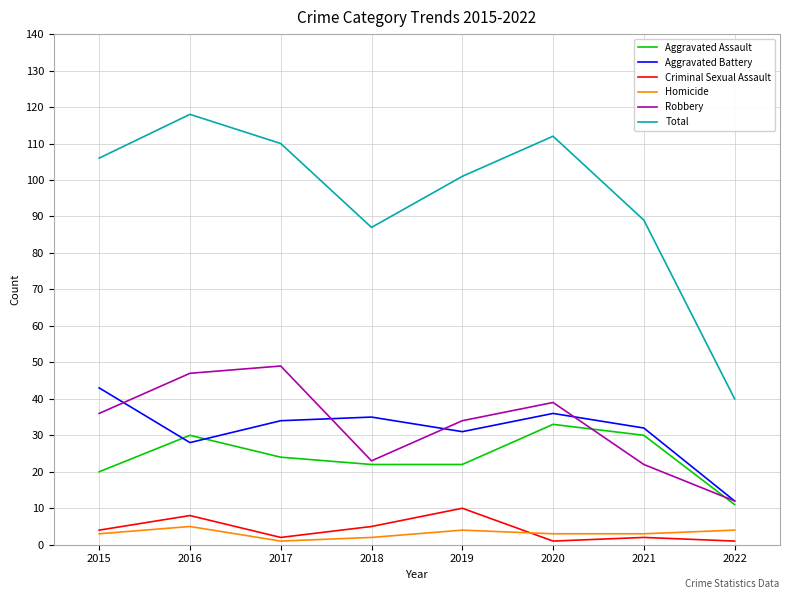

Which series changed the most between 2021 and 2022?

Total